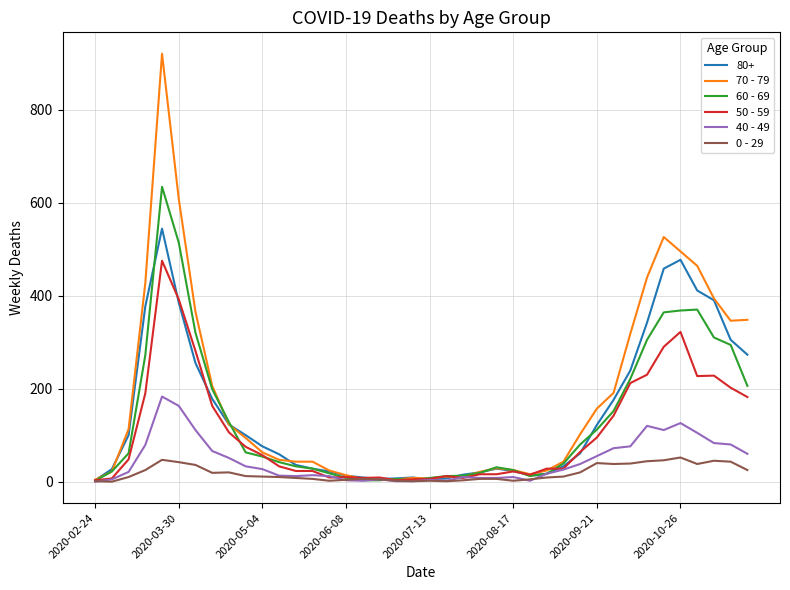

Which series has the widest spread of values?

70 - 79